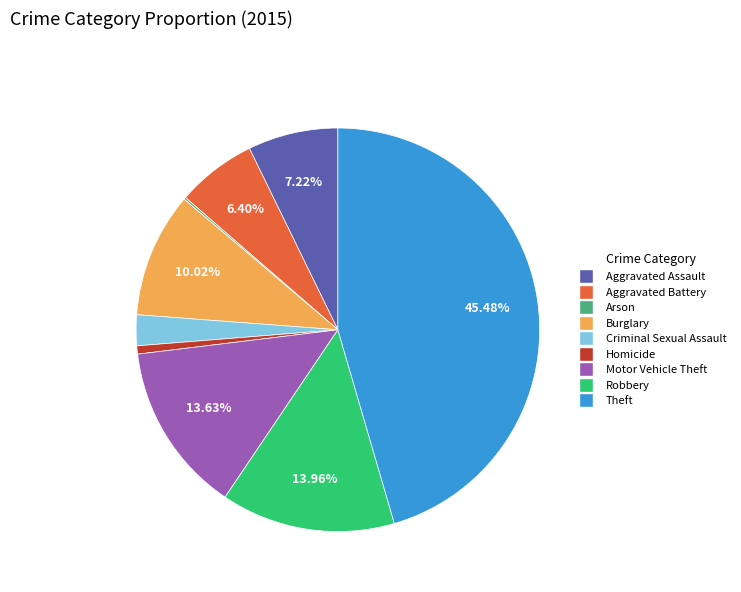

Which slice is the largest?

Theft